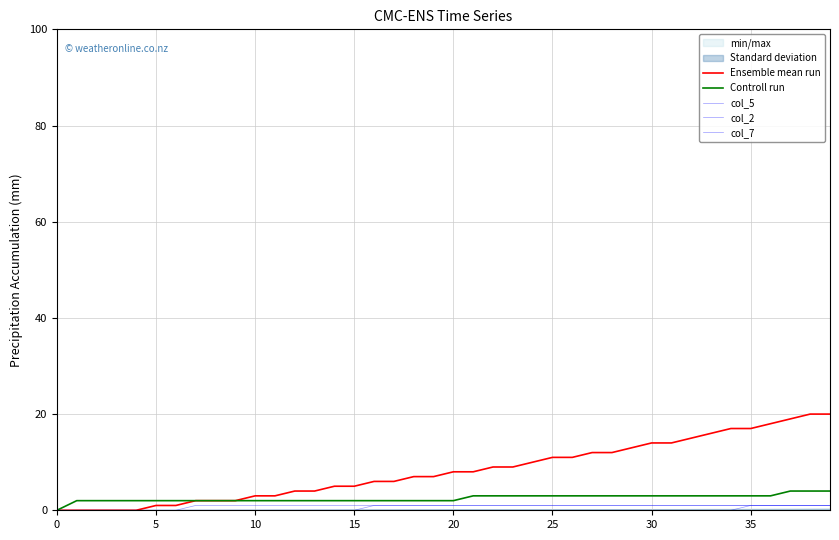

Which series has the largest range (max minus min)?

Ensemble mean run